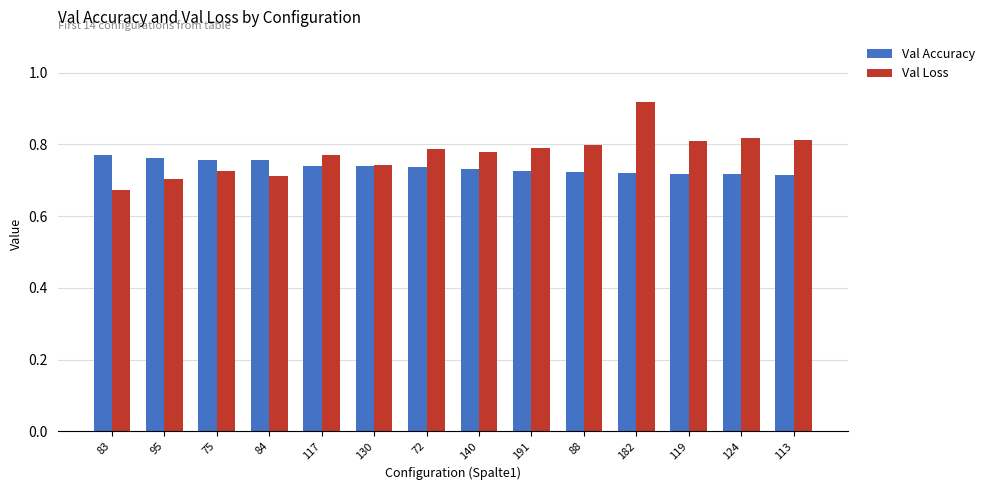

What is the difference between the maximum and minimum values in the Val Accuracy series?

0.1